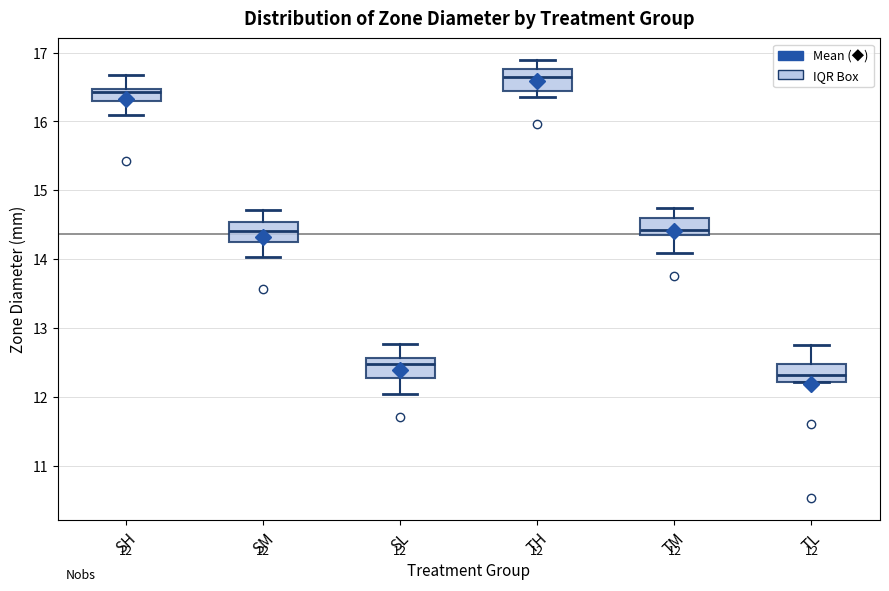

Which box has the lowest median line?

TL